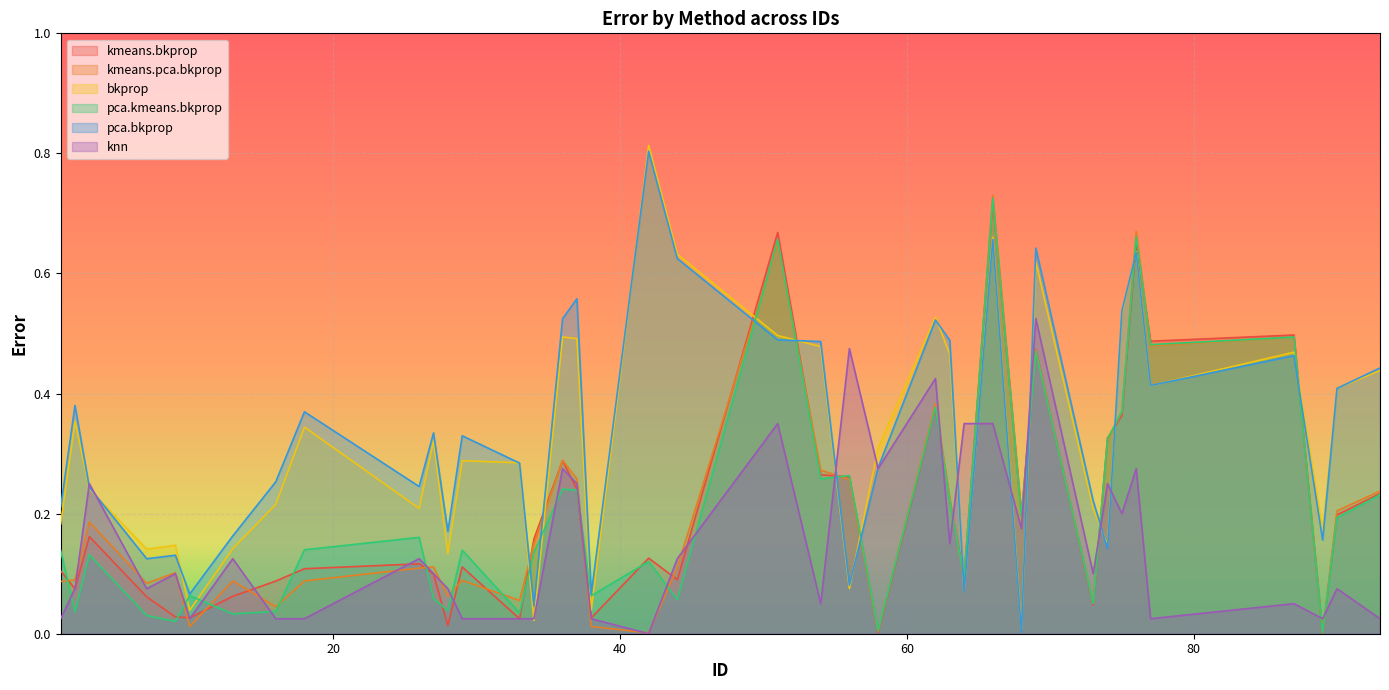

Reading left to right, transcribe all the data shown in this chart.

kmeans.bkprop: 0.1	0.1	0.2	0.1	0.0	0.0	0.1	0.1	0.1	0.1	0.1	0.0	0.1	0.0	0.2	0.3	0.2	0.0	0.1	0.1	0.7	0.3	0.3	0.0	0.4	0.2	0.1	0.7	0.2	0.5	0.0	0.3	0.4	0.7	0.5	0.5	0.0	0.2	0.2
kmeans.pca.bkprop: 0.1	0.1	0.2	0.1	0.1	0.0	0.1	0.0	0.1	0.1	0.1	0.1	0.1	0.1	0.1	0.3	0.3	0.0	0.0	0.1	0.7	0.3	0.3	0.0	0.4	0.2	0.1	0.7	0.2	0.5	0.1	0.3	0.4	0.7	0.5	0.5	0.0	0.2	0.2
bkprop: 0.2	0.4	0.2	0.1	0.1	0.0	0.1	0.2	0.3	0.2	0.3	0.1	0.3	0.3	0.0	0.5	0.5	0.0	0.8	0.6	0.5	0.5	0.1	0.3	0.5	0.5	0.1	0.7	0.0	0.6	0.2	0.1	0.5	0.6	0.4	0.5	0.2	0.4	0.4
pca.kmeans.bkprop: 0.1	0.0	0.1	0.0	0.0	0.1	0.0	0.0	0.1	0.2	0.1	0.0	0.1	0.0	0.1	0.2	0.2	0.1	0.1	0.1	0.7	0.3	0.3	0.0	0.4	0.2	0.1	0.7	0.2	0.5	0.1	0.3	0.4	0.7	0.5	0.5	0.0	0.2	0.2
pca.bkprop: 0.2	0.4	0.2	0.1	0.1	0.1	0.2	0.3	0.4	0.2	0.3	0.2	0.3	0.3	0.0	0.5	0.6	0.1	0.8	0.6	0.5	0.5	0.1	0.3	0.5	0.5	0.1	0.7	0.0	0.6	0.2	0.1	0.5	0.6	0.4	0.5	0.2	0.4	0.4
knn: 0.0	0.1	0.2	0.1	0.1	0.0	0.1	0.0	0.0	0.1	0.1	0.1	0.0	0.0	0.0	0.3	0.2	0.0	0.0	0.1	0.3	0.0	0.5	0.3	0.4	0.2	0.4	0.3	0.2	0.5	0.1	0.2	0.2	0.3	0.0	0.0	0.0	0.1	0.0